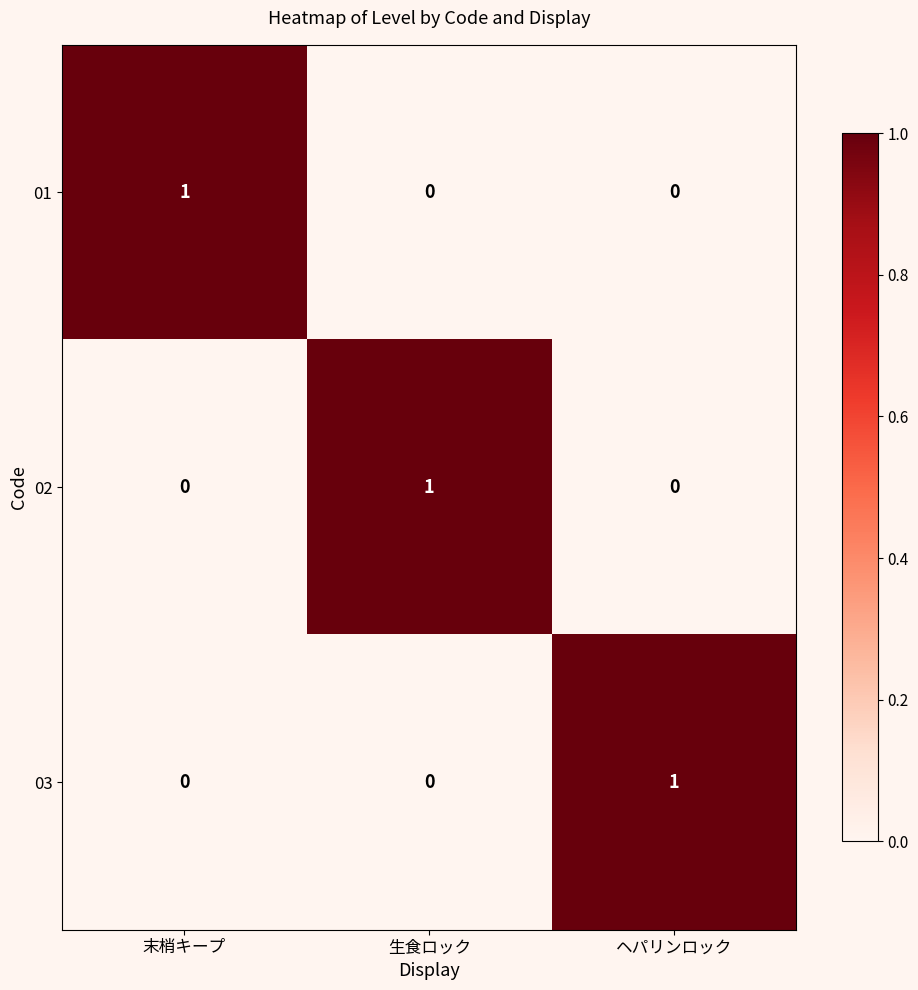

What is the spread (max minus min) of values at ヘパリンロック?

1